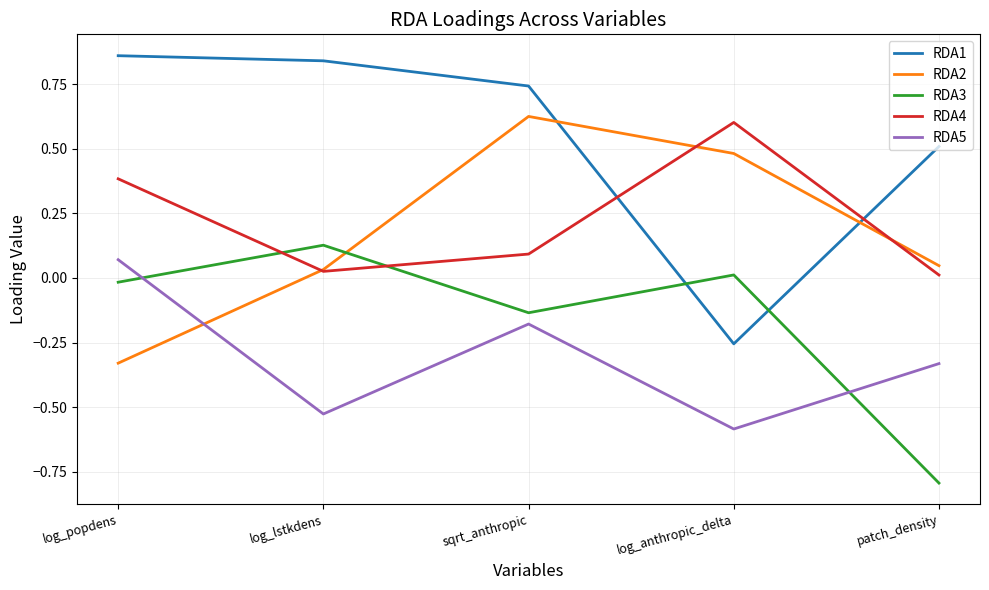

The RDA2 series shows 0.0 at patch_density. True or false?

True